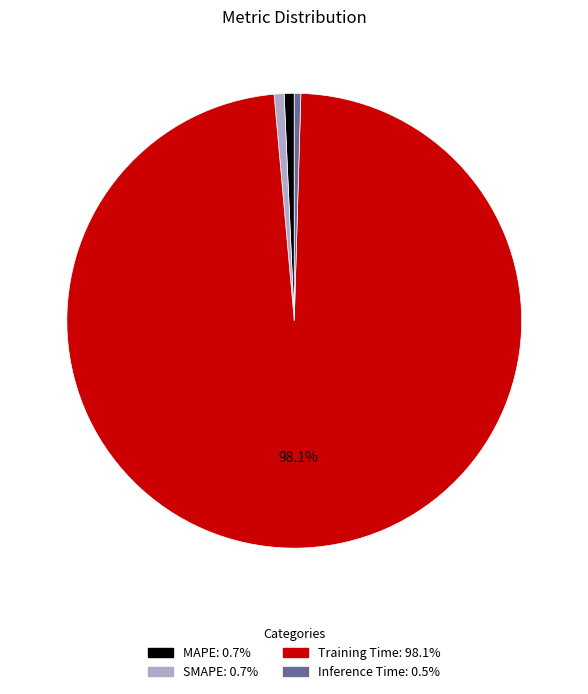

To the nearest percent, what percentage of the pie is Training Time?

98%